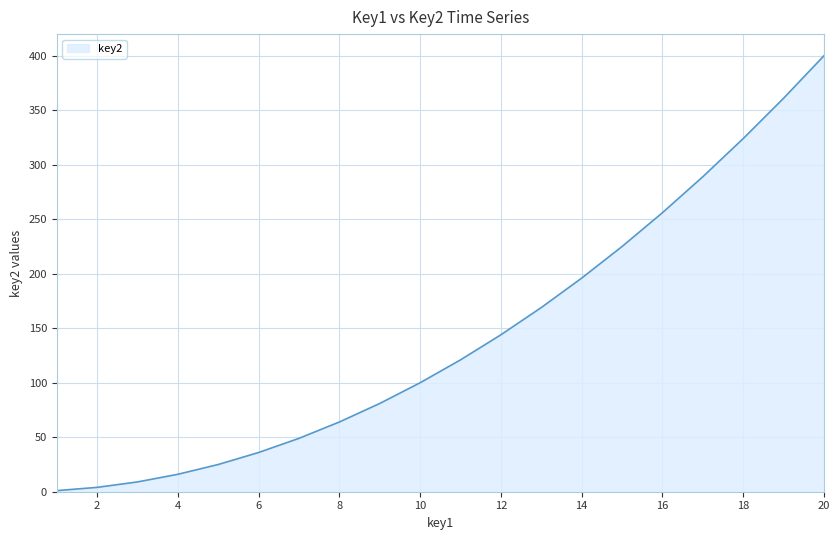

What is the difference between the maximum and minimum values?

399